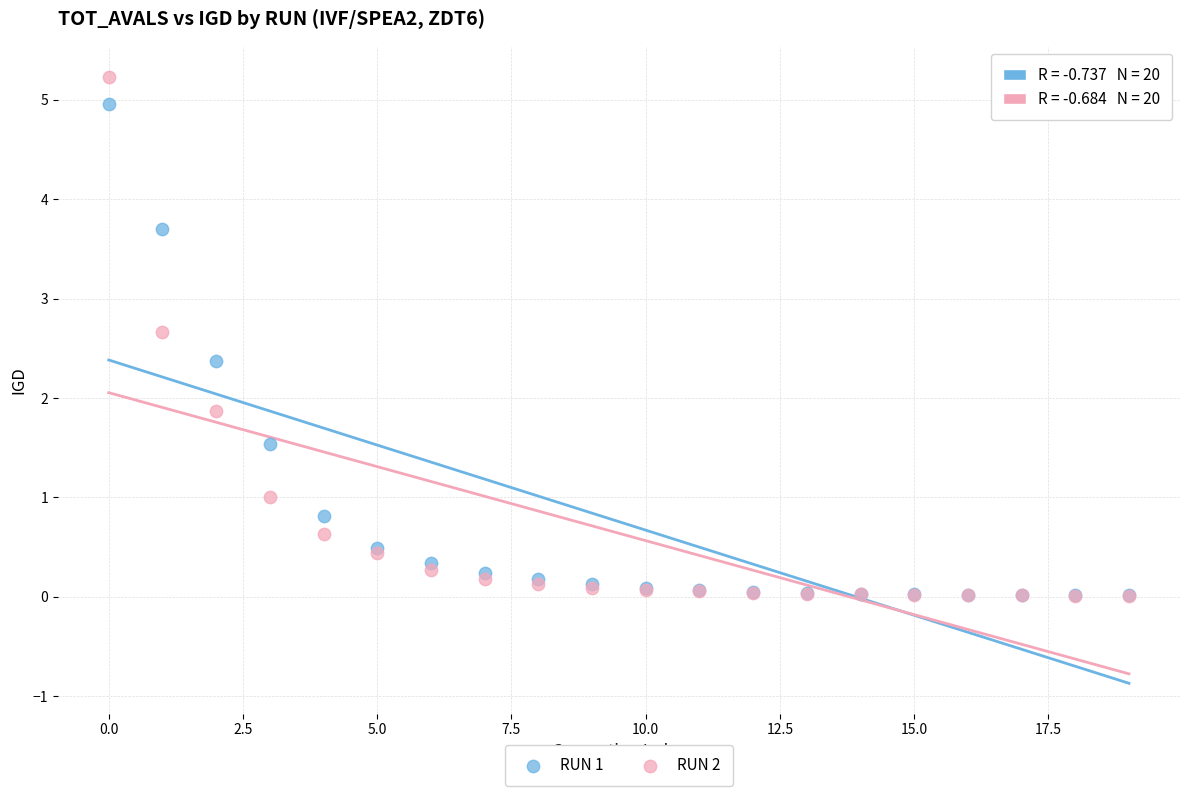

Across all series, what Y value is closest to 2?

1.9